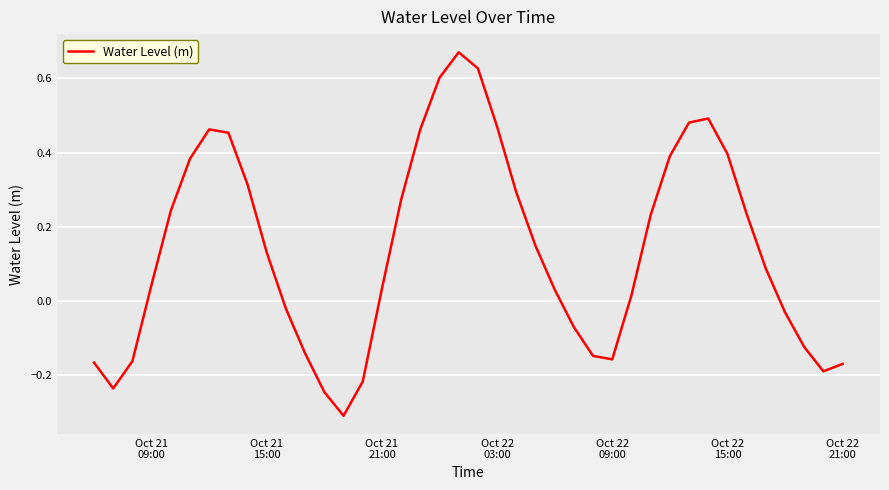

How many values are below 0?

15